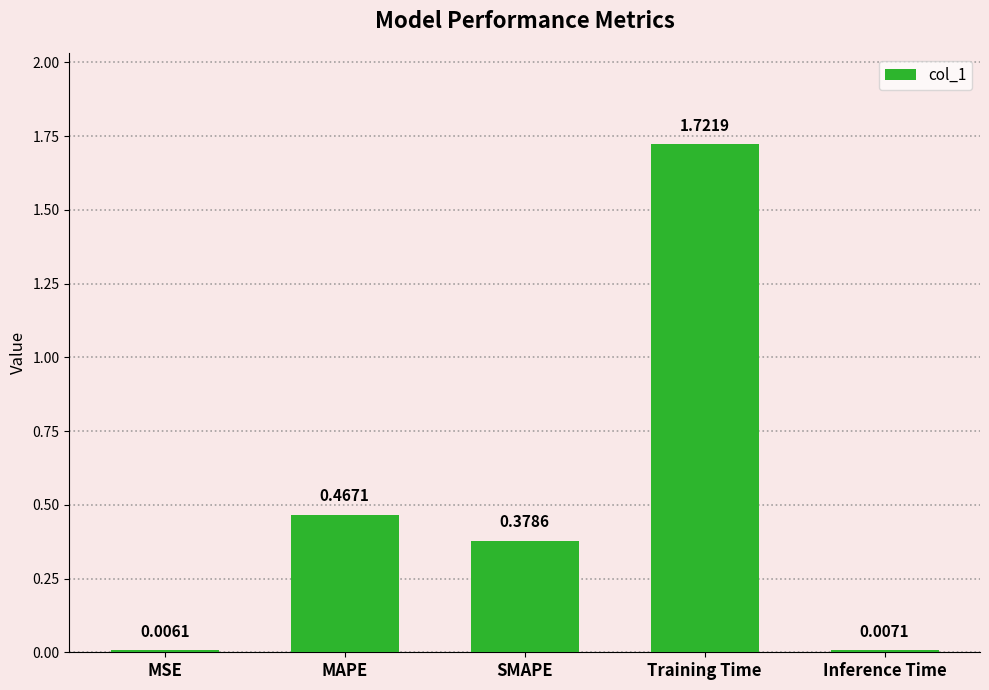

What is the sum of all values?

2.6